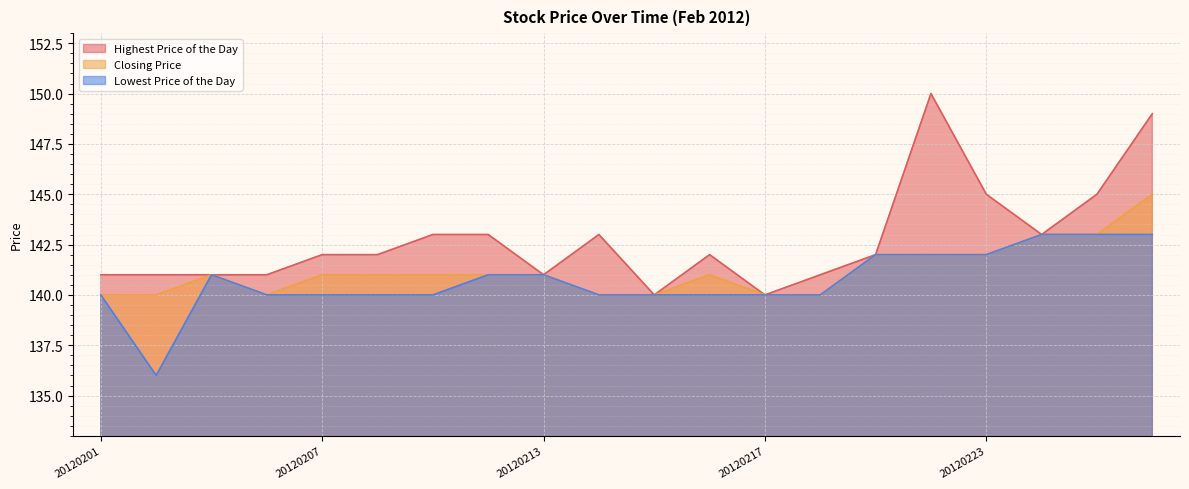

True or false: Highest Price of the Day has more than 0 interior local peaks.

True